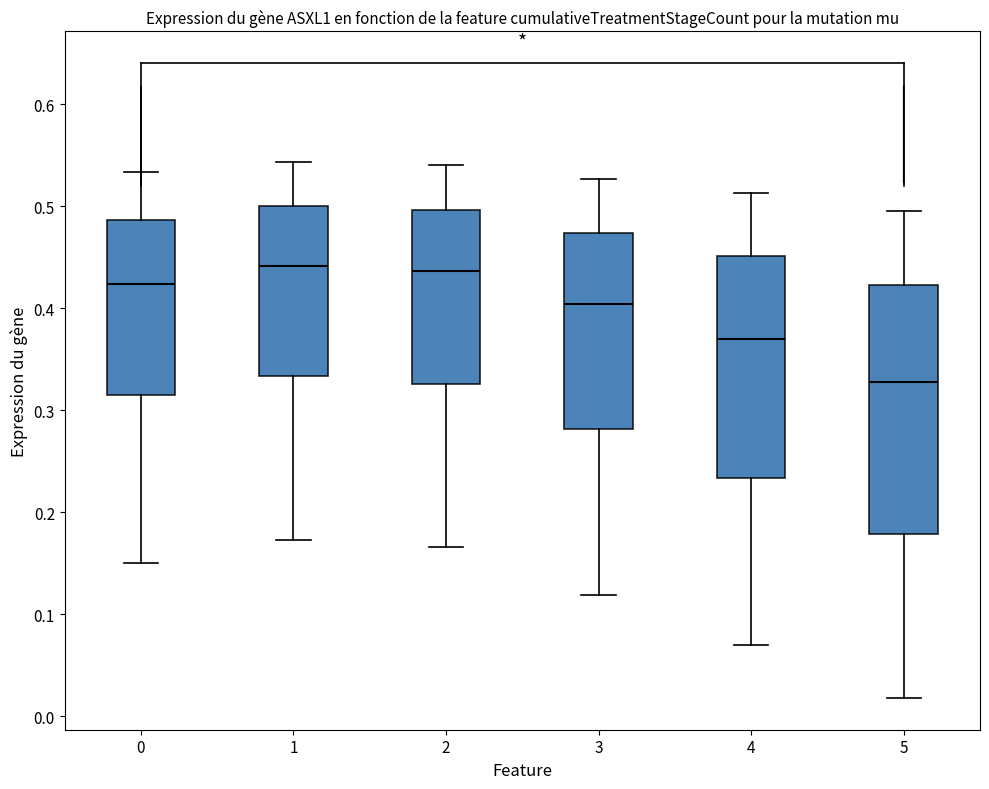

Comparing the boxes themselves (not the whiskers), which one is the tallest?

5